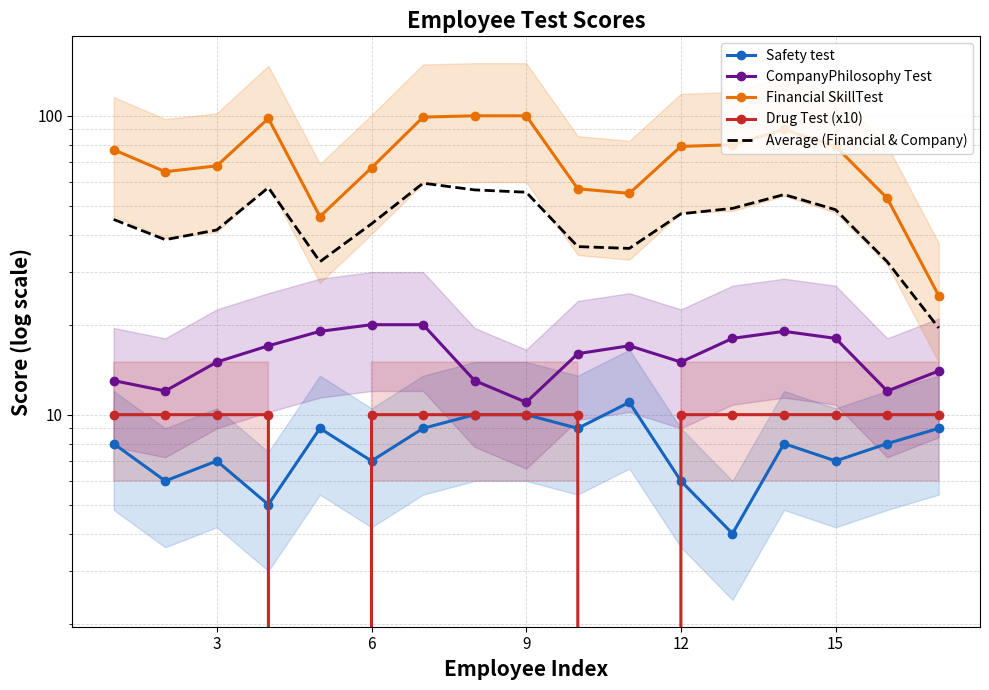

Reading left to right, what are all the values shown in this chart?

Safety test: 8.0	6.0	7.0	5.0	9.0	7.0	9.0	10.0	10.0	9.0	11.0	6.0	4.0	8.0	7.0	8.0	9.0
CompanyPhilosophy Test: 13.0	12.0	15.0	17.0	19.0	20.0	20.0	13.0	11.0	16.0	17.0	15.0	18.0	19.0	18.0	12.0	14.0
Financial SkillTest: 77.0	65.0	68.0	98.0	46.0	67.0	99.0	100.0	100.0	57.0	55.0	79.0	80.0	90.0	79.0	53.0	25.0
Drug Test (x10): 10.0	10.0	10.0	10.0	0.0	10.0	10.0	10.0	10.0	10.0	0.0	10.0	10.0	10.0	10.0	10.0	10.0
Average (Financial & Company): 45.0	38.5	41.5	57.5	32.5	43.5	59.5	56.5	55.5	36.5	36.0	47.0	49.0	54.5	48.5	32.5	19.5